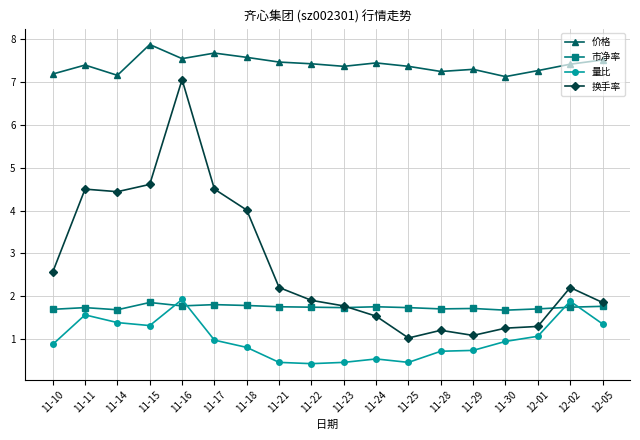

True or false: 量比 has a value of 0.4 at 11-22.

True